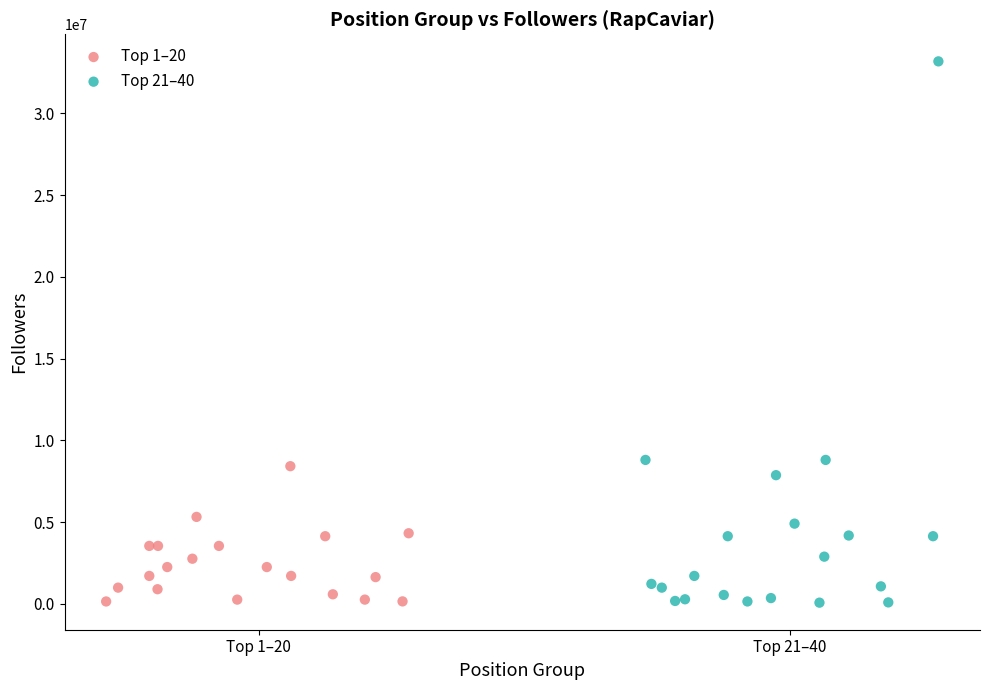

Which series has the largest Y range (max minus min)?

Top 21–40